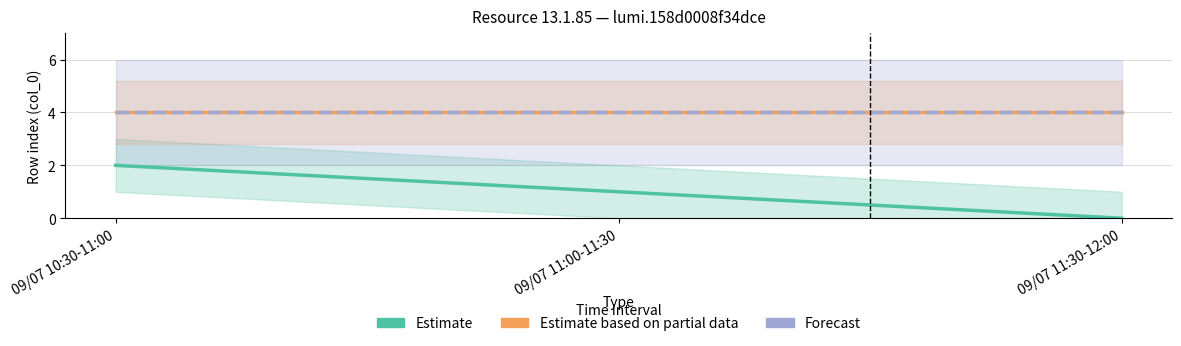

What position from the right is 09/07 10:30-11:00?

3